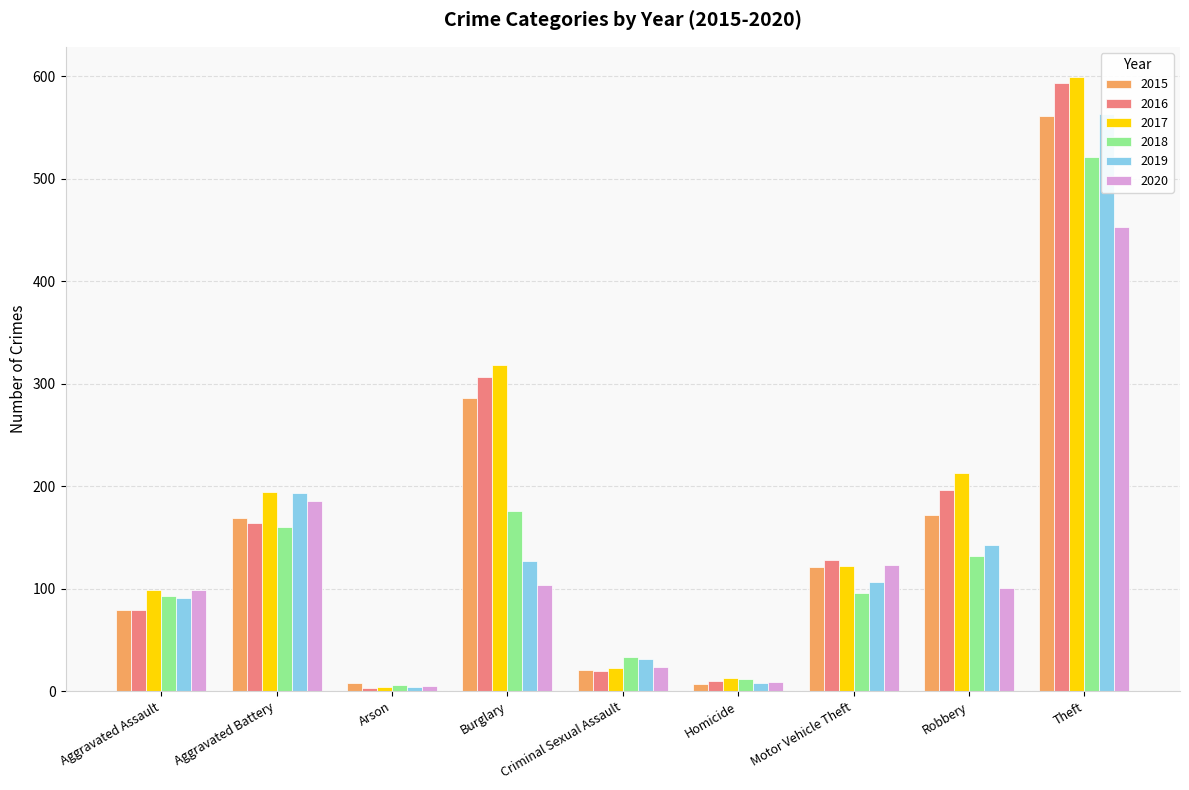

How many groups of bars are there?

9